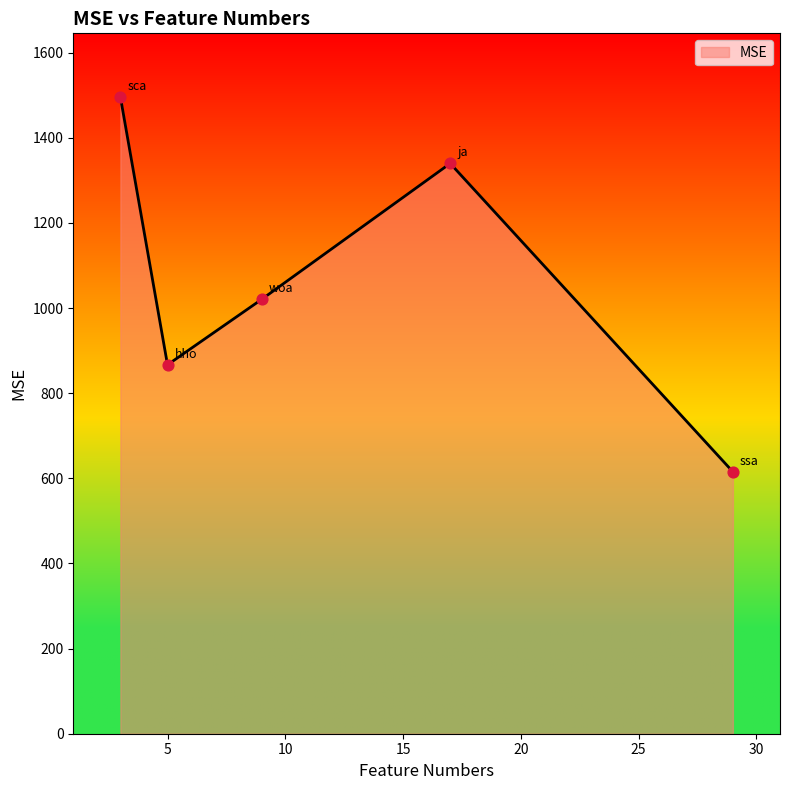

True or false: there are more than 0 points higher than both neighbors.

True